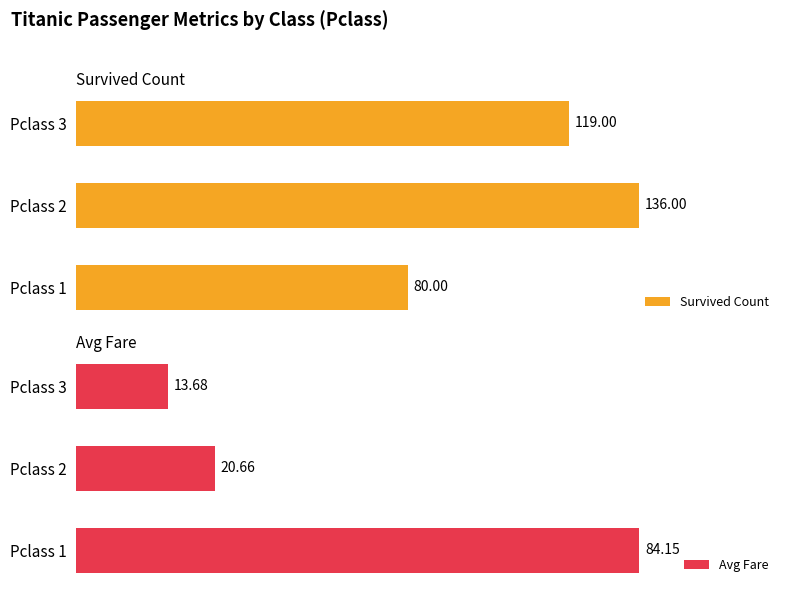

The Survived Count series shows 136.0 at 1. True or false?

True